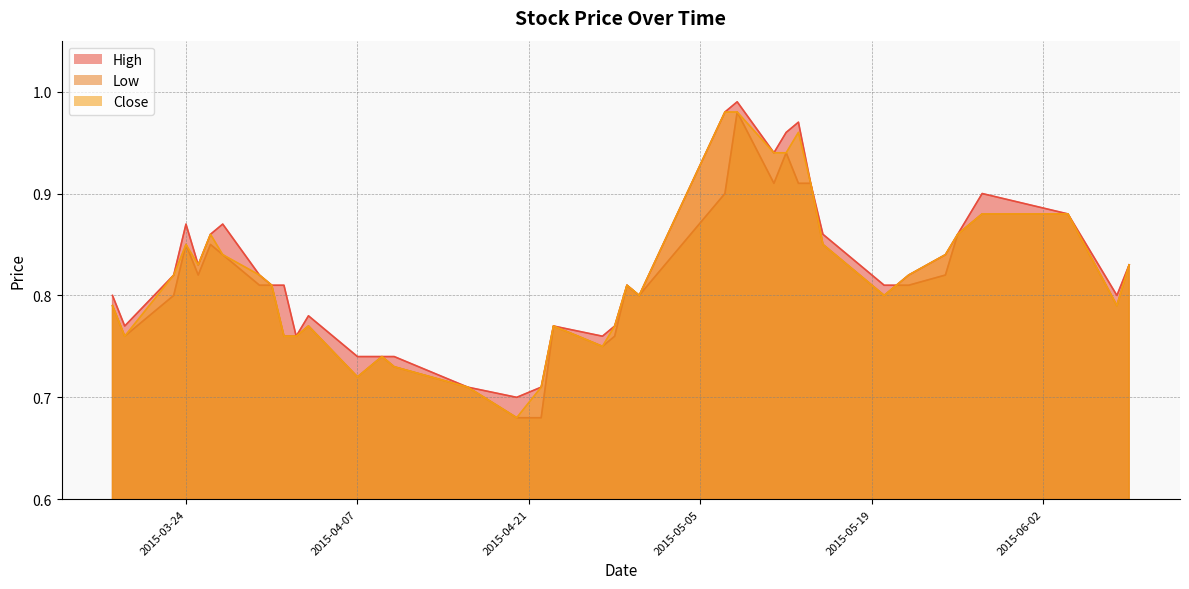

Reading left to right, list all the values displayed in this chart.

High: 0.8	0.8	0.8	0.9	0.8	0.9	0.9	0.8	0.8	0.8	0.8	0.8	0.7	0.7	0.7	0.7	0.7	0.7	0.7	0.8	0.8	0.8	0.8	0.8	1.0	1.0	0.9	1.0	1.0	0.9	0.9	0.8	0.8	0.8	0.8	0.9	0.9	0.9	0.8	0.8
Low: 0.8	0.8	0.8	0.8	0.8	0.8	0.8	0.8	0.8	0.8	0.8	0.8	0.7	0.7	0.7	0.7	0.7	0.7	0.7	0.8	0.8	0.8	0.8	0.8	0.9	1.0	0.9	0.9	0.9	0.9	0.8	0.8	0.8	0.8	0.8	0.9	0.9	0.9	0.8	0.8
Close: 0.8	0.8	0.8	0.8	0.8	0.9	0.8	0.8	0.8	0.8	0.8	0.8	0.7	0.7	0.7	0.7	0.7	0.7	0.7	0.8	0.8	0.8	0.8	0.8	1.0	1.0	0.9	0.9	1.0	0.9	0.8	0.8	0.8	0.8	0.8	0.9	0.9	0.9	0.8	0.8